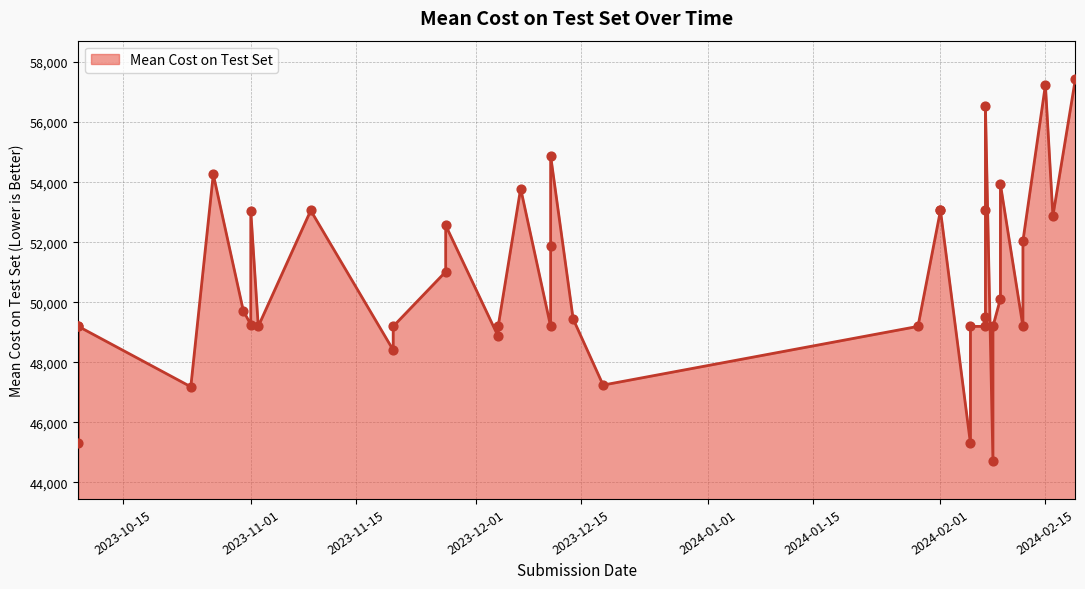

What is the ratio of the value at 2024-02-19 to the value at 2023-10-09?

1.2